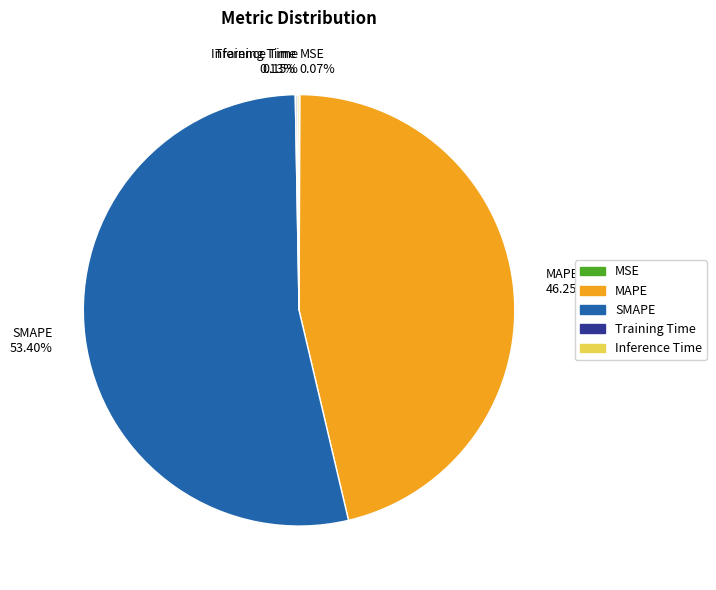

To the nearest percent, what is the difference between the largest and smallest slice percentages?

53%